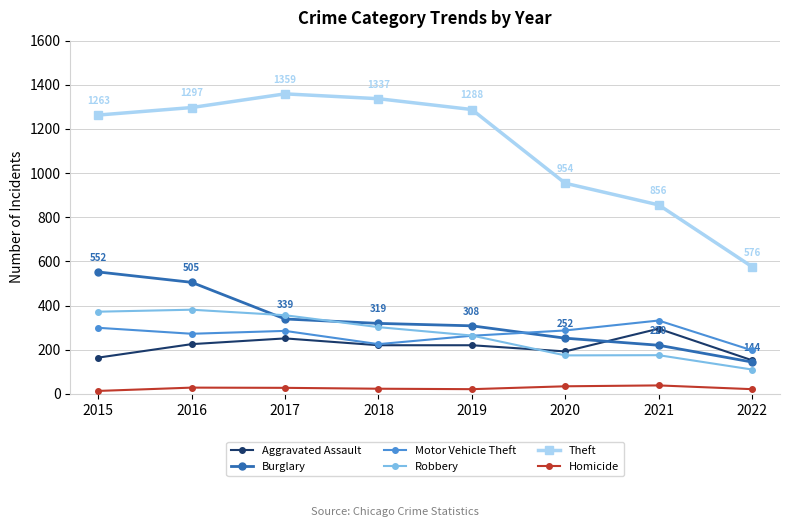

At how many categories does at least one series exceed 844?

7